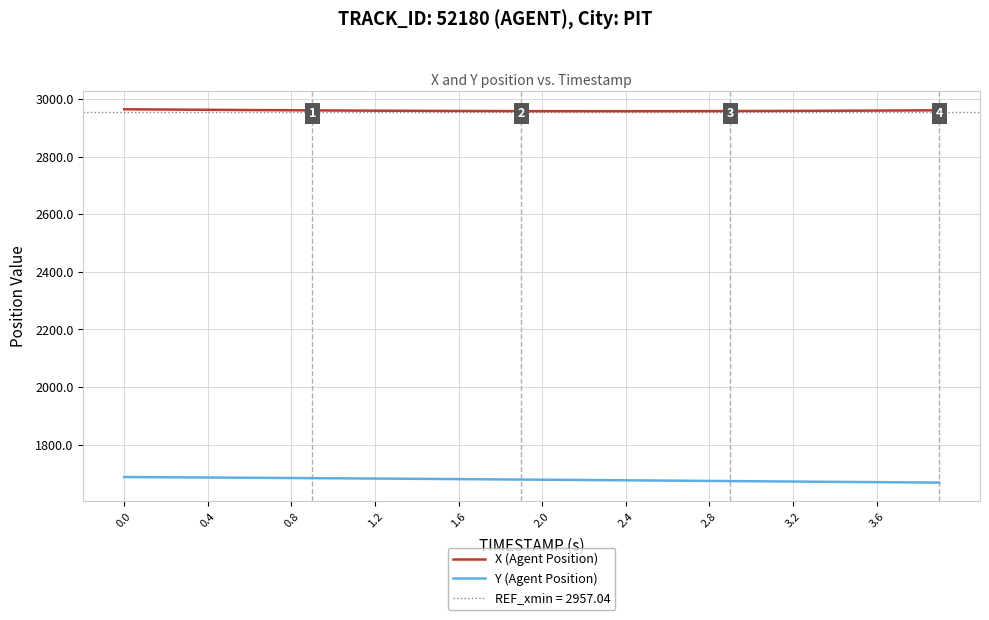

True or false: Y (Agent Position) and X (Agent Position) cross at least once.

False